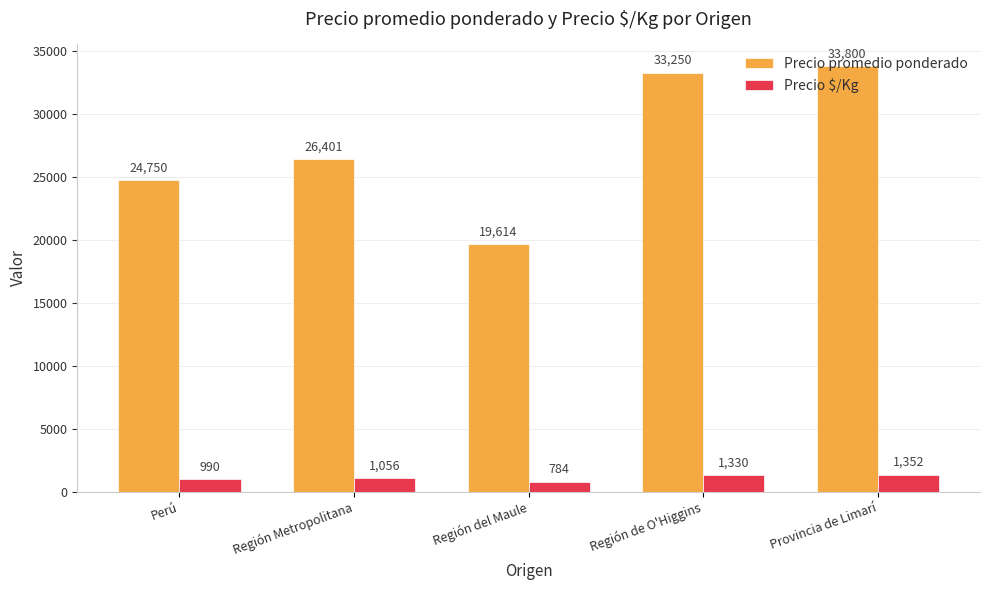

Reading left to right, transcribe all the data shown in this chart.

Precio promedio ponderado: 24750	26401	19614	33250	33800
Precio $/Kg: 990	1056	784	1330	1352